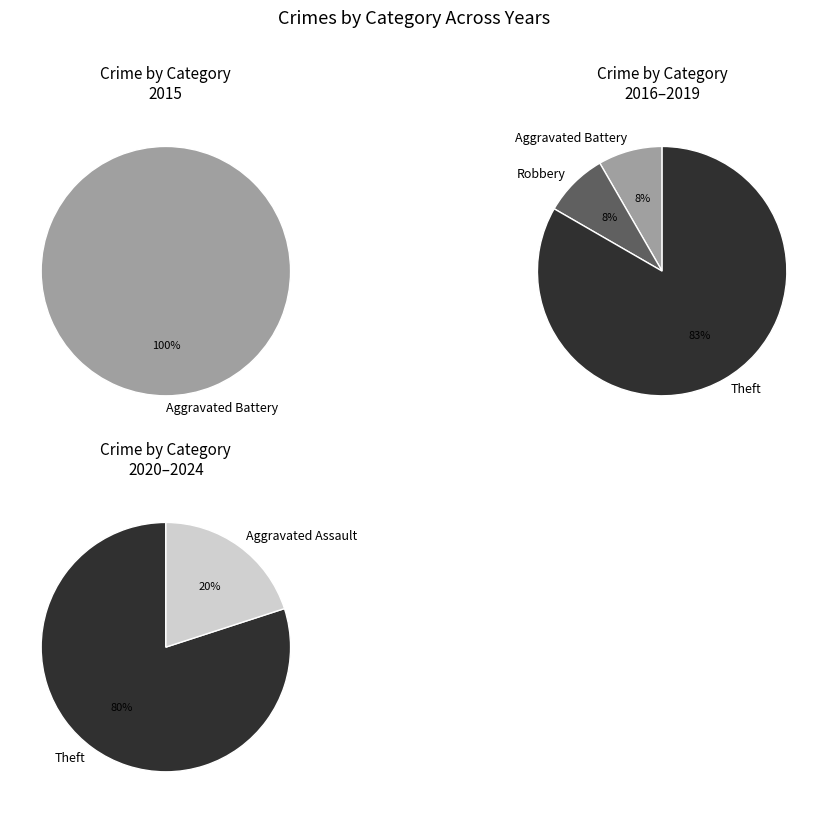

How much of the chart is everything except Aggravated Assault?

94.4%